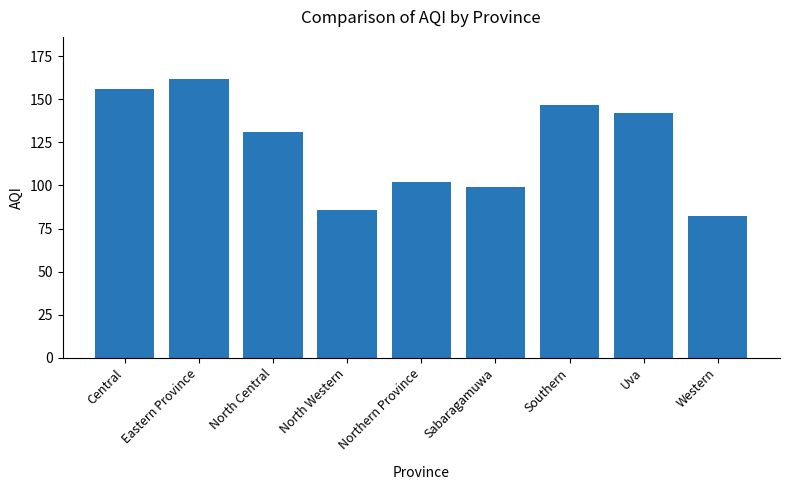

What is the maximum value shown in the chart?

162